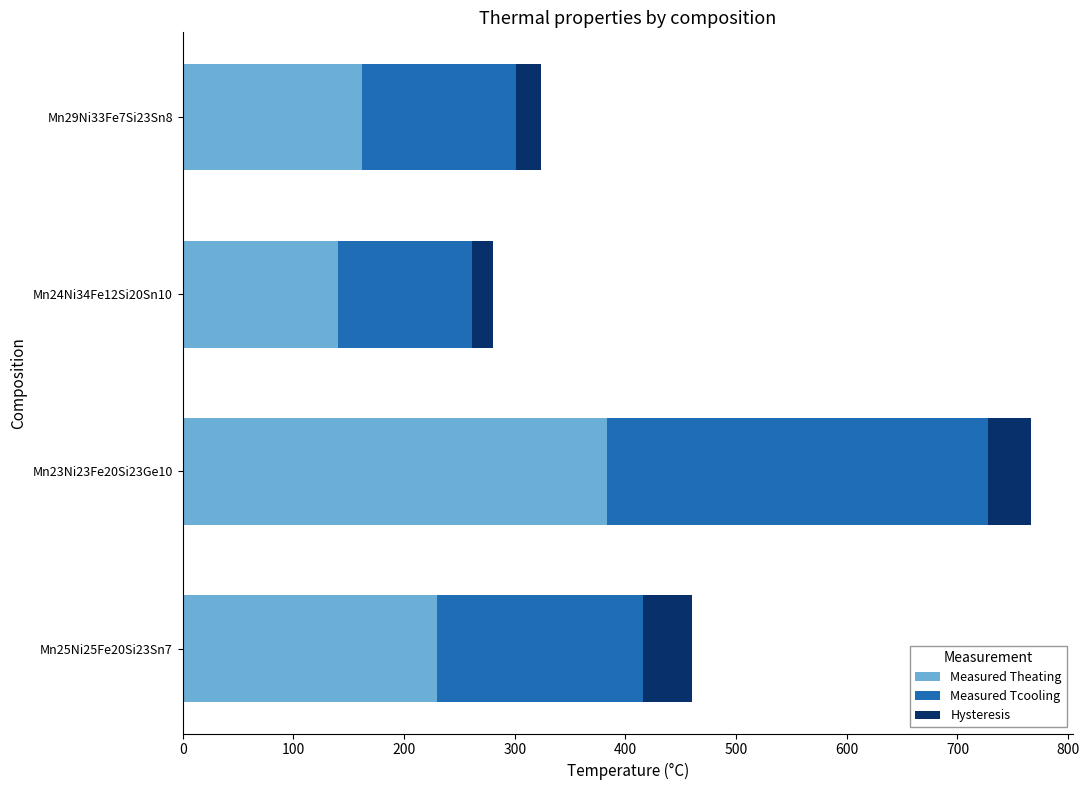

The value of Measured Theating at Mn25Ni25Fe20Si23Sn7 is 317. True or false?

False